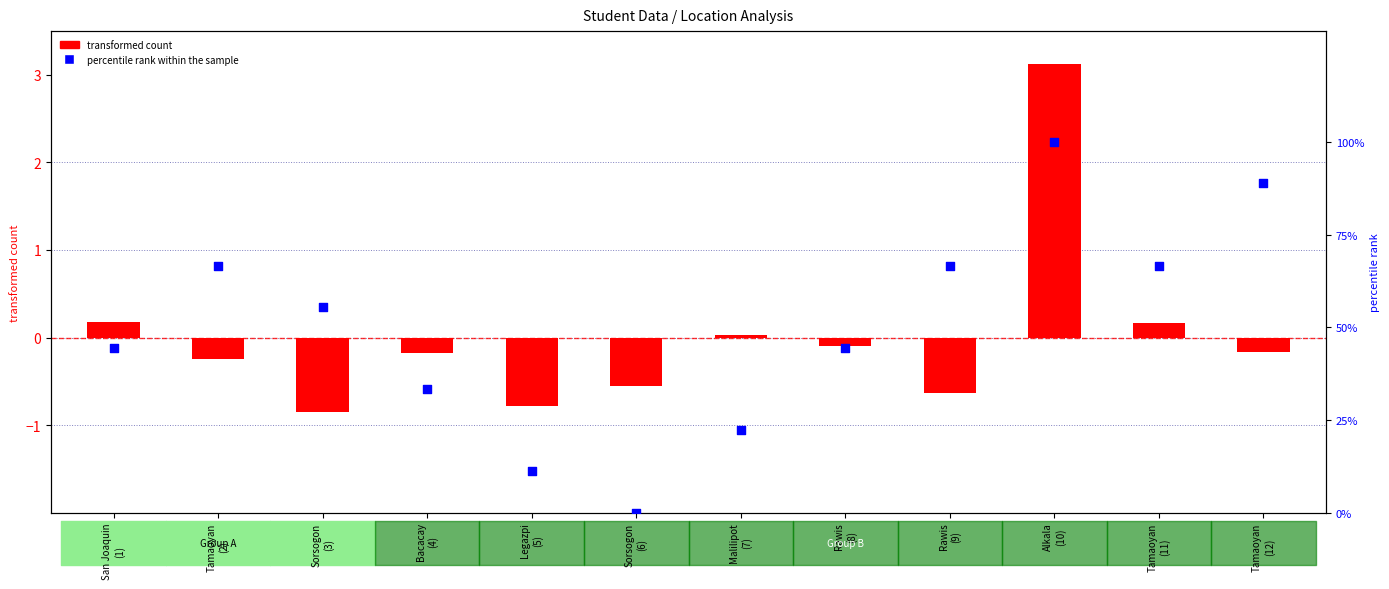

Which series has the largest Y range (max minus min)?

percentile rank within the sample